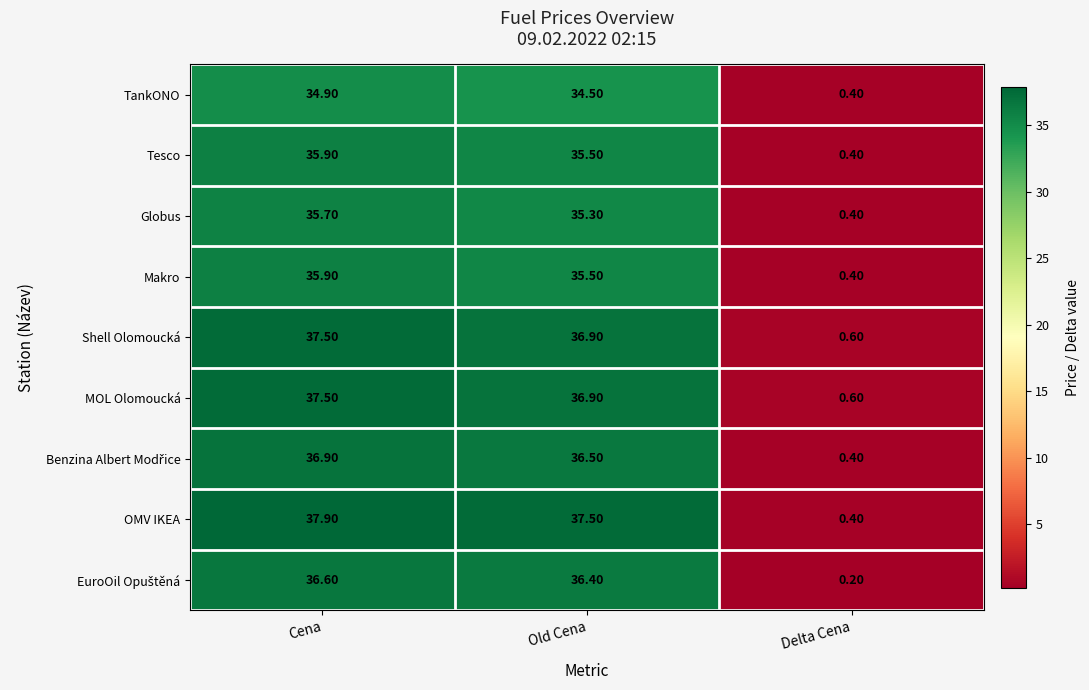

Where is OMV IKEA nearest to the value 19?

Old Cena